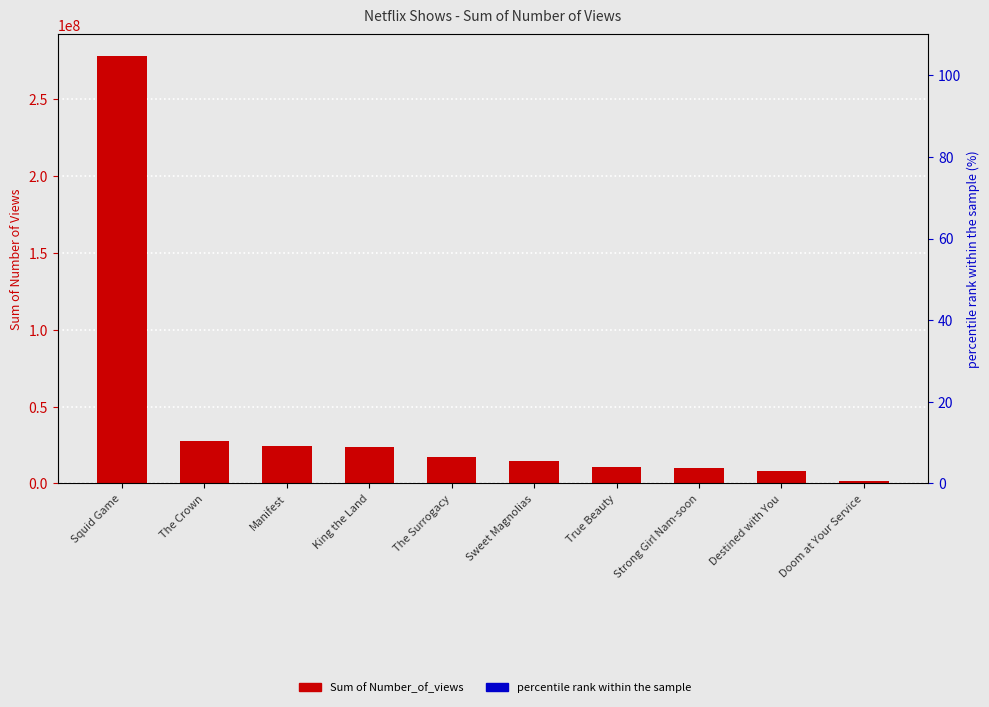

Which category has the highest value across all series?

Squid Game